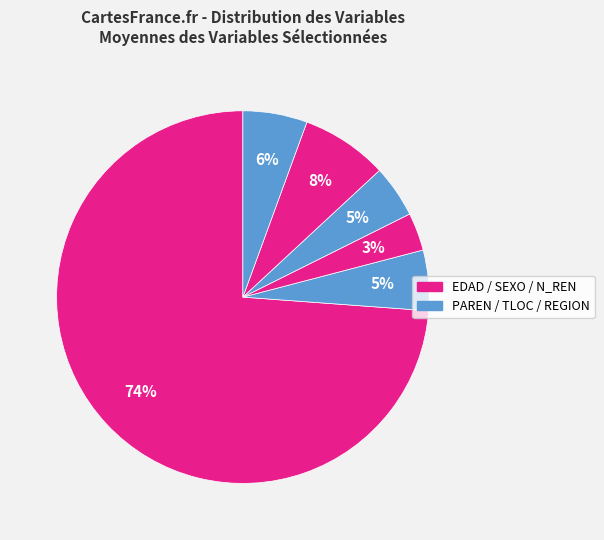

How many slices are in this pie chart?

6